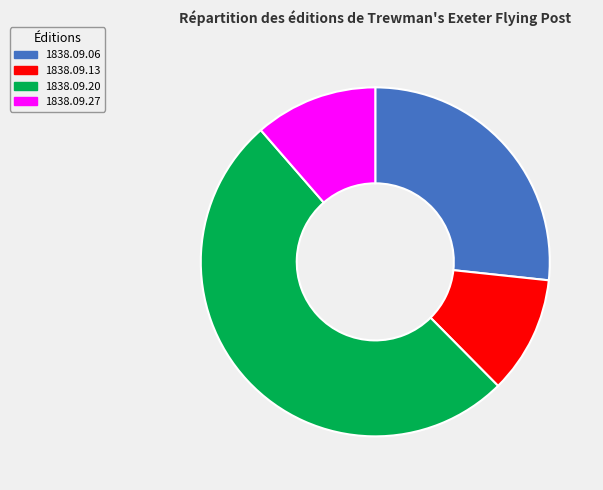

To the nearest percent, what portion does 1838.09.06 represent?

27%